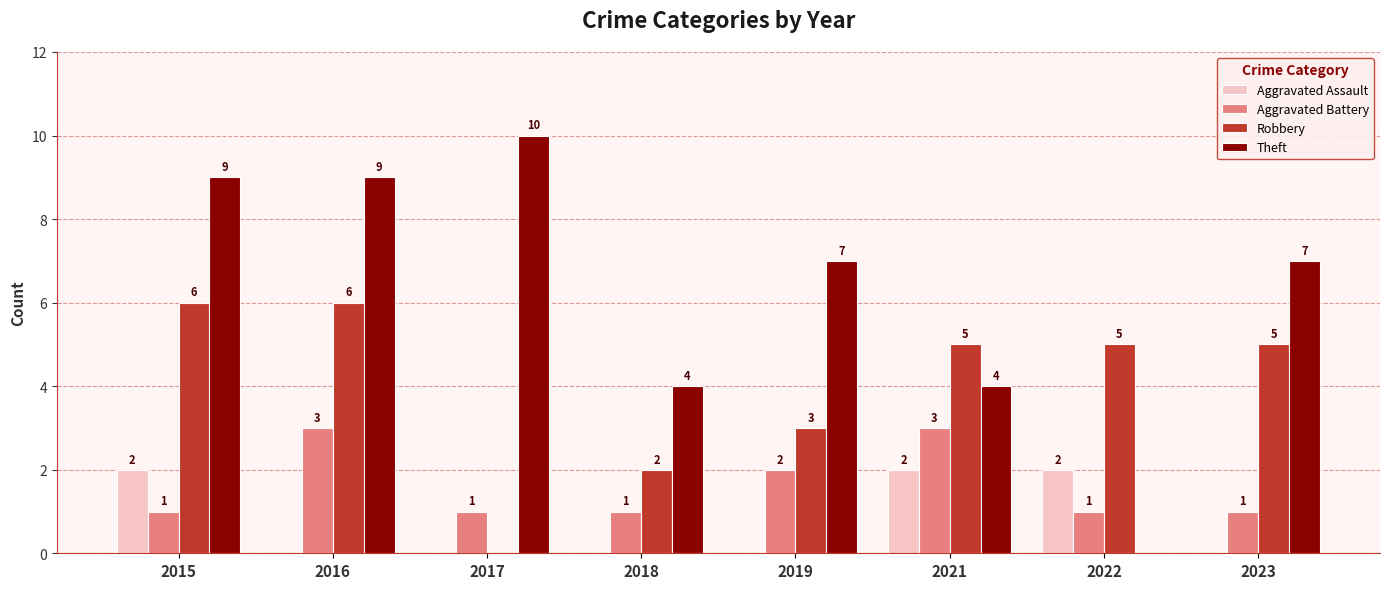

Reading left to right, transcribe all the data shown in this chart.

Aggravated Assault: 2	0	0	0	0	2	2	0
Aggravated Battery: 1	3	1	1	2	3	1	1
Robbery: 6	6	0	2	3	5	5	5
Theft: 9	9	10	4	7	4	0	7